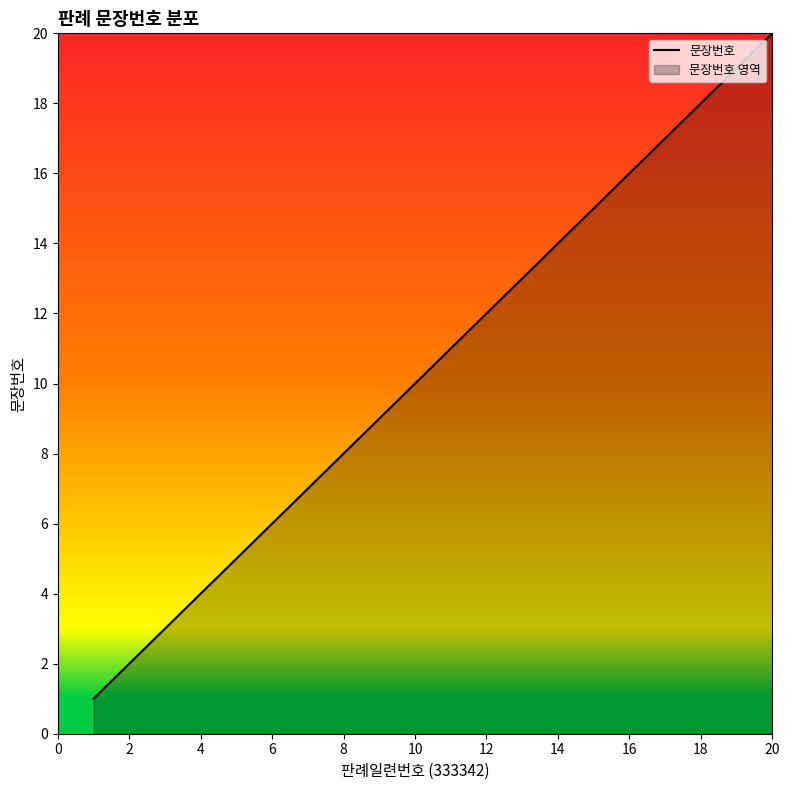

What is the value of the 11th point from the left?

11